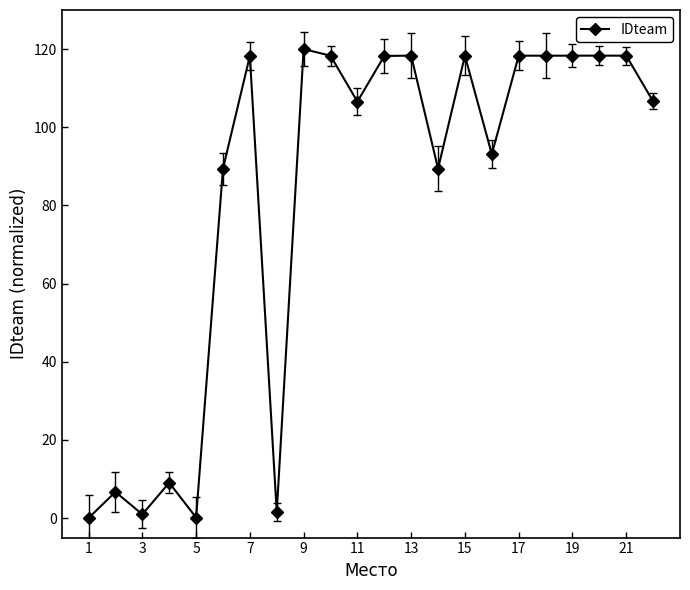

How many data points does each series have?

22